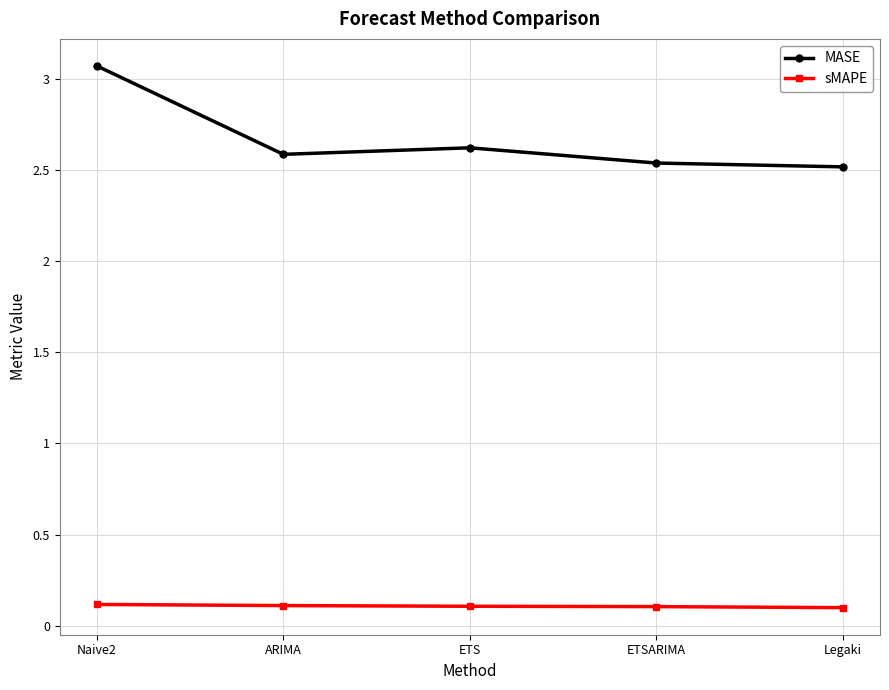

How many lines are shown in the chart?

2